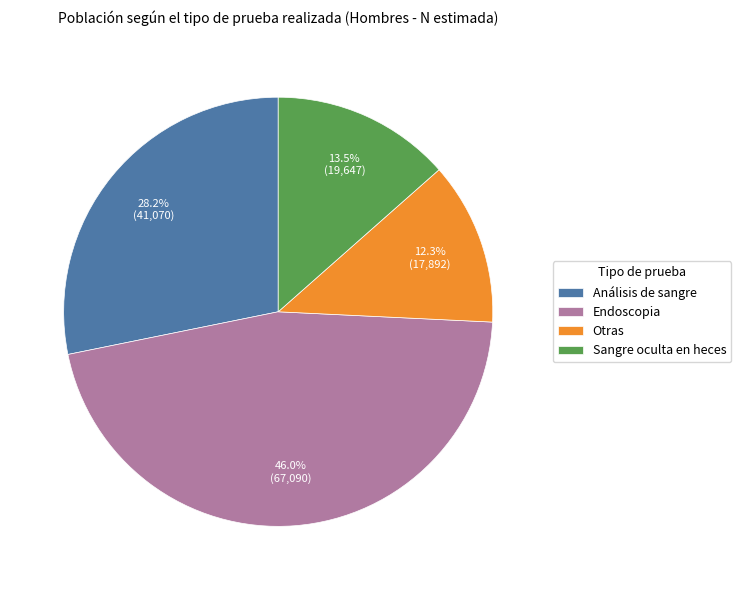

True or false: Otras accounts for 12% of the total.

True